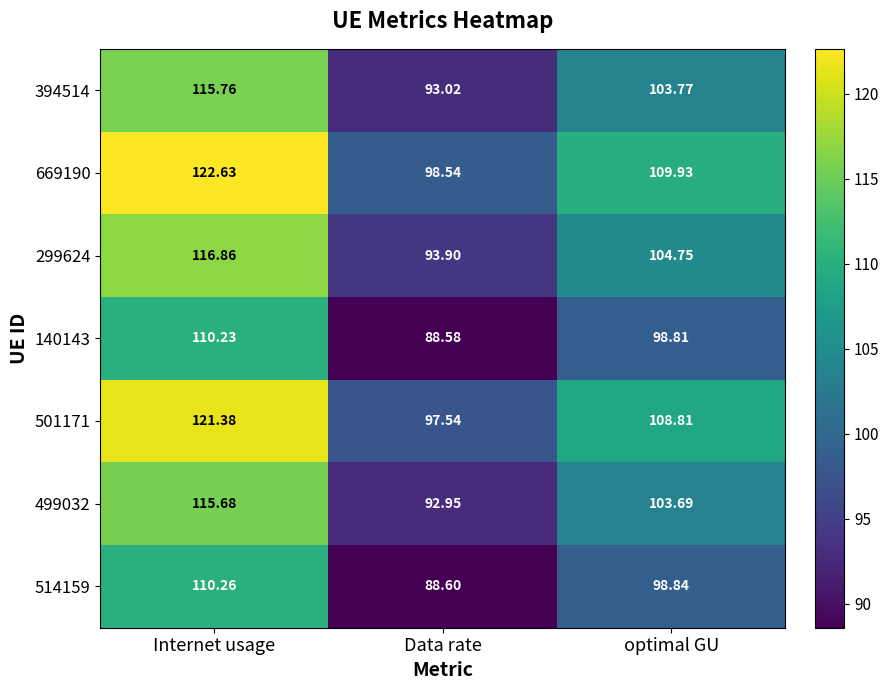

Is it true that row_6 equals 41.1 at Data rate?

False